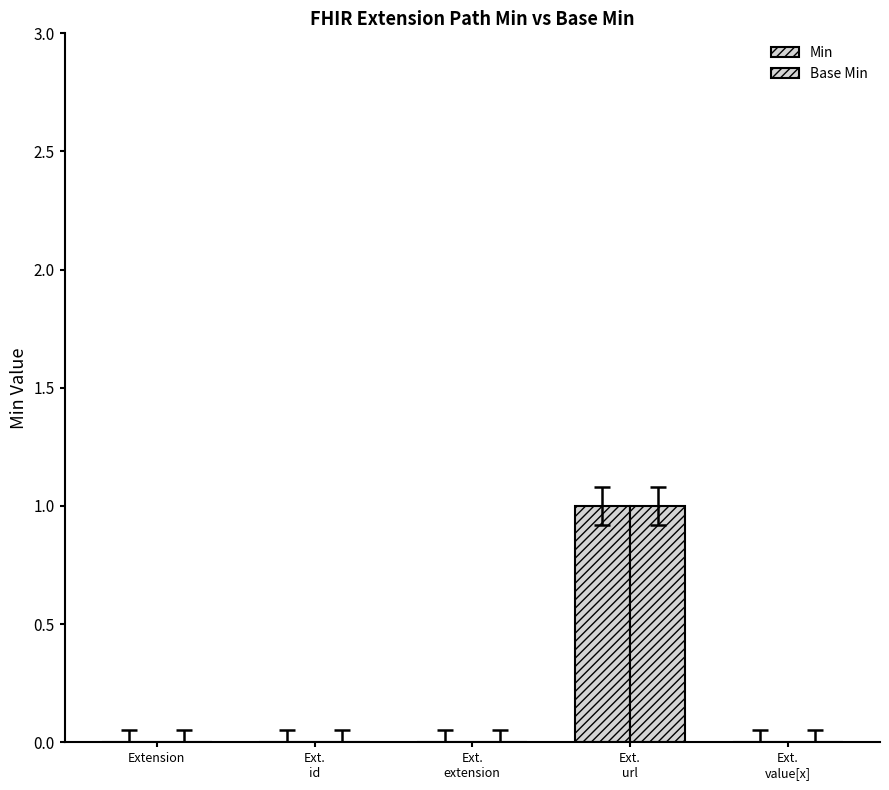

What is the greatest value displayed?

1